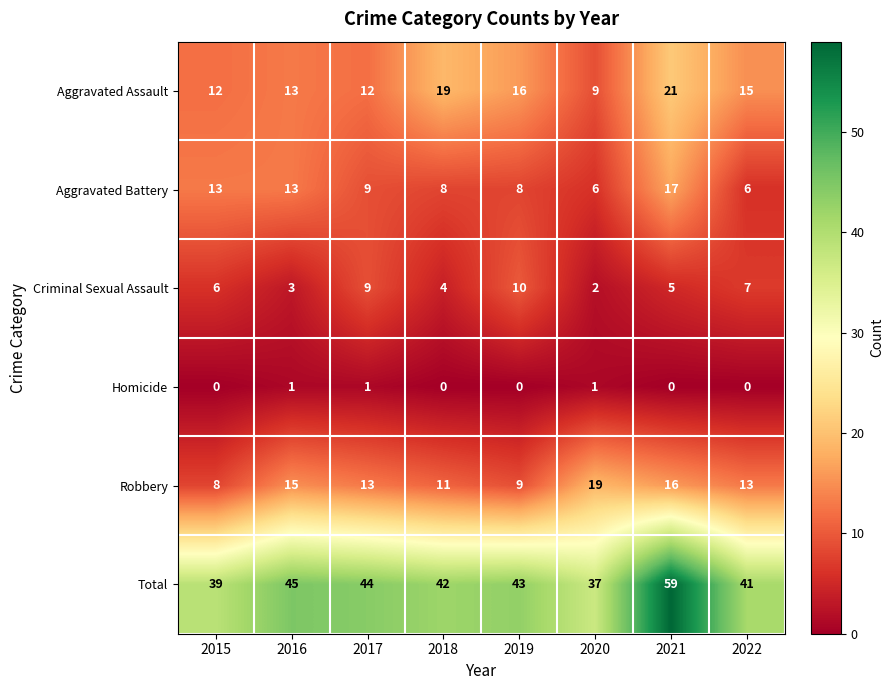

What is the difference between the maximum and minimum values in the Total series?

22